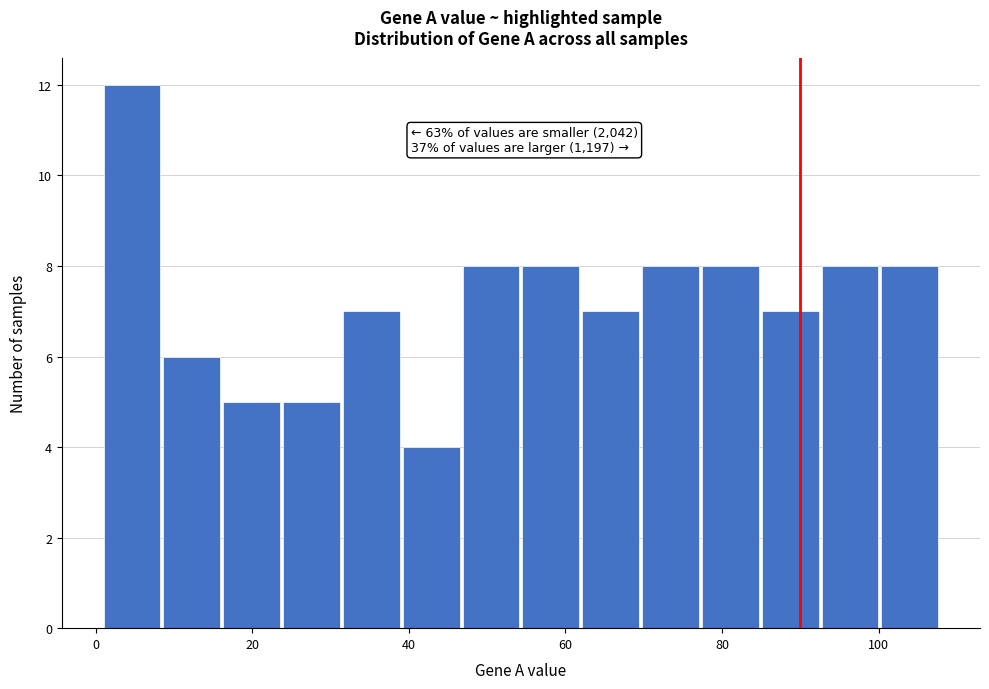

Read against the x-axis, roughly where is the centre of the tallest bar?

4